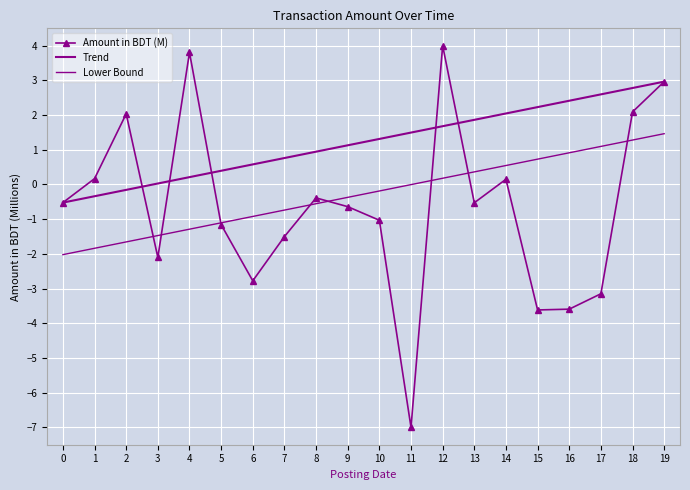

What is the value of the Trend point at the 2nd from the left?

-0.3